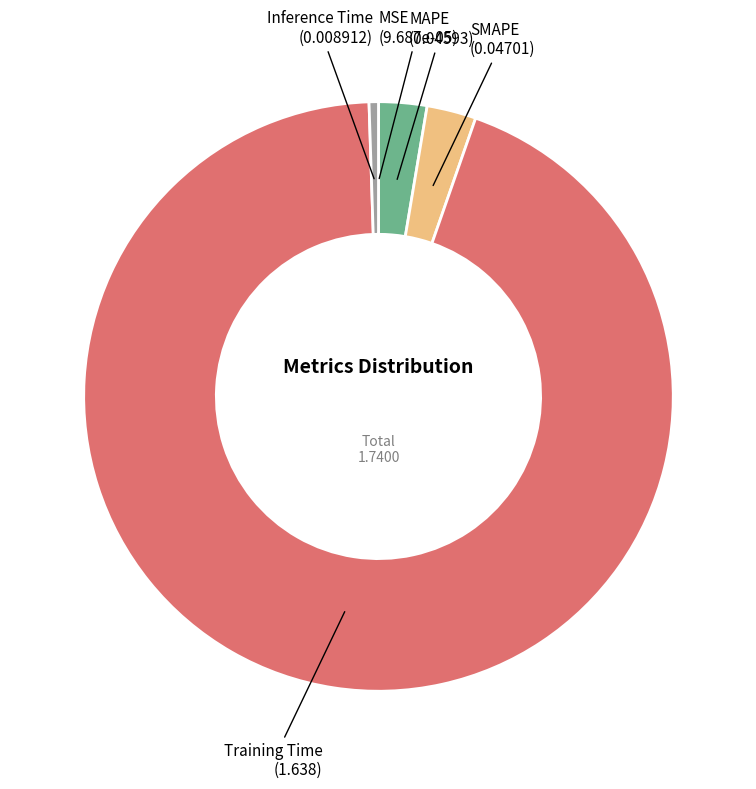

Does Training Time represent more than half of the total?

Yes